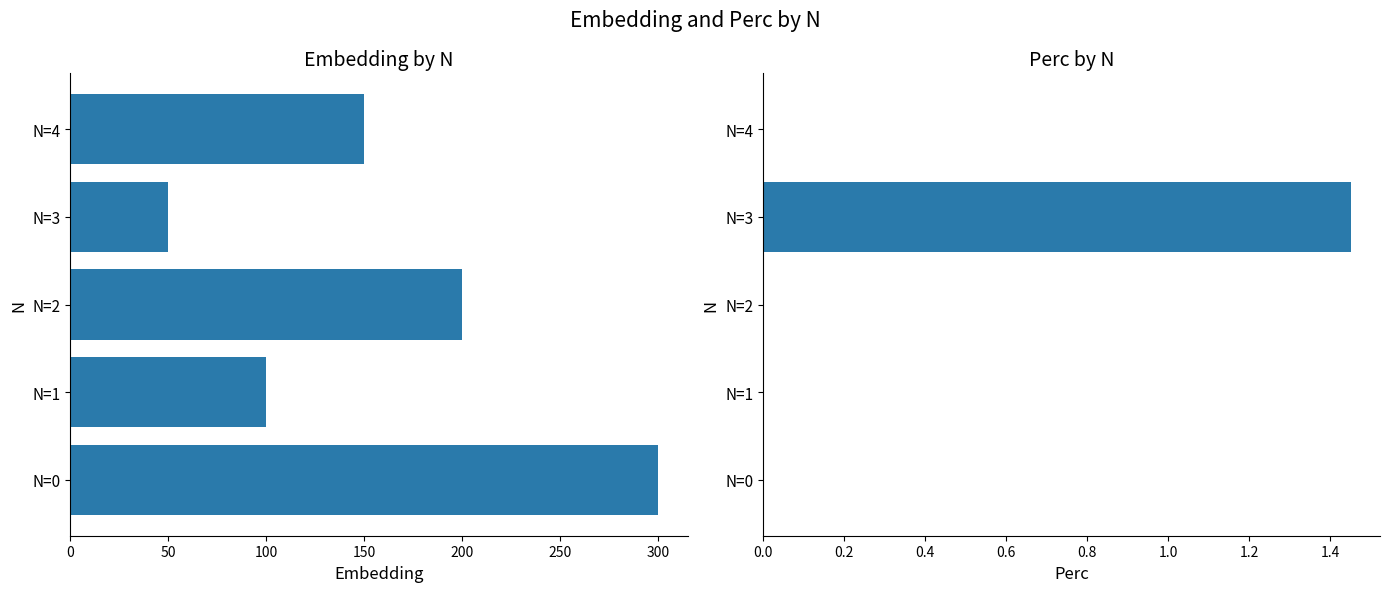

What is the difference between the maximum and second lowest values in the Perc series?

1.4